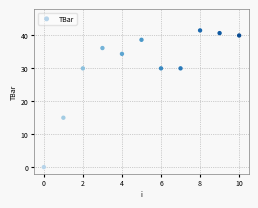

What is the average Y value?

30.6